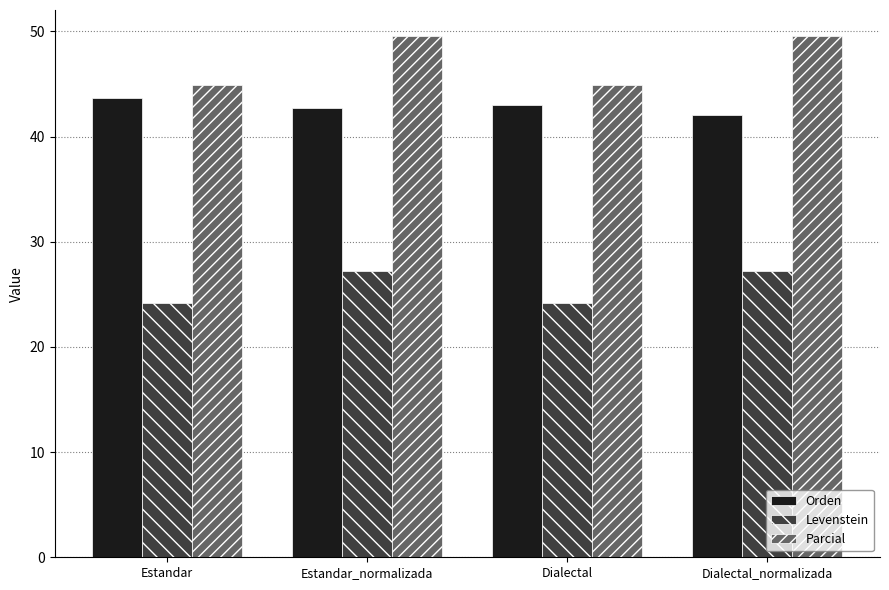

What is the minimum value shown in the chart?

24.2